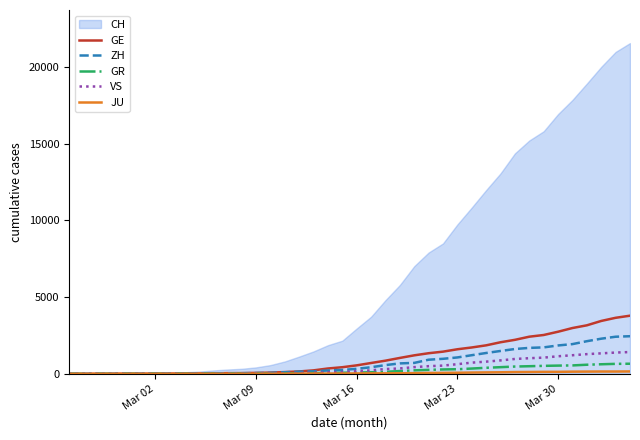

What is the maximum value for VS?

1418